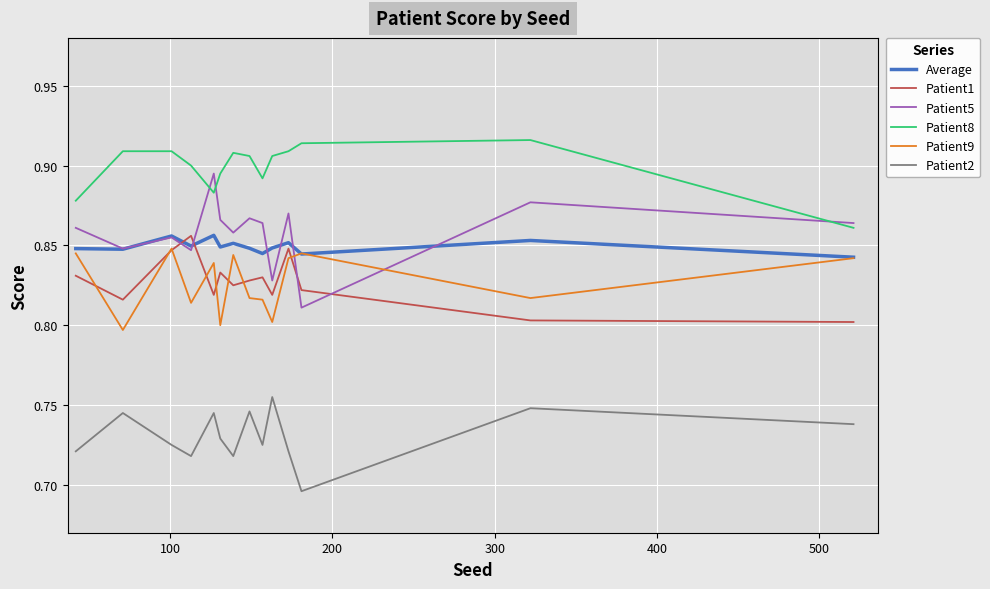

True or false: Patient2 and Patient5 cross at least once.

False